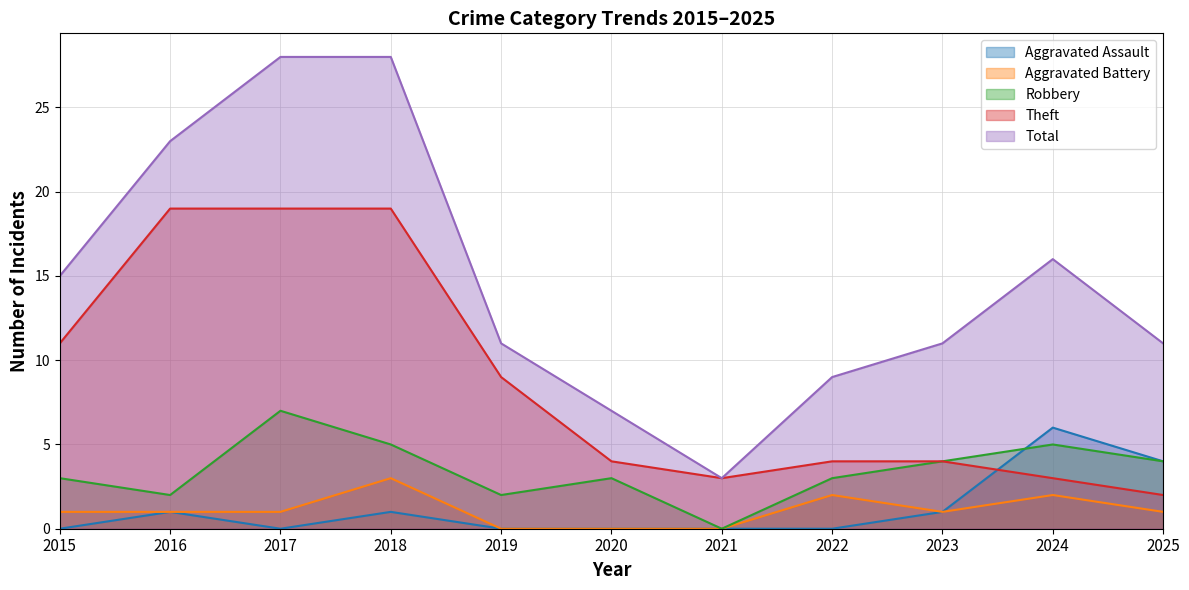

Does the chart display data point markers on the line(s)?

No